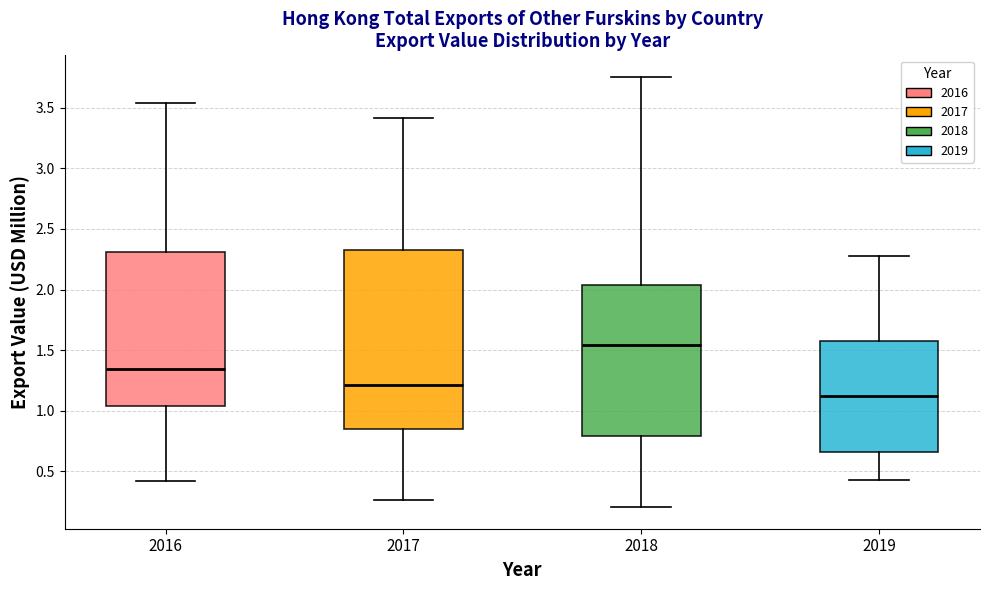

Which box is the tallest, from its lower edge to its upper edge?

2017